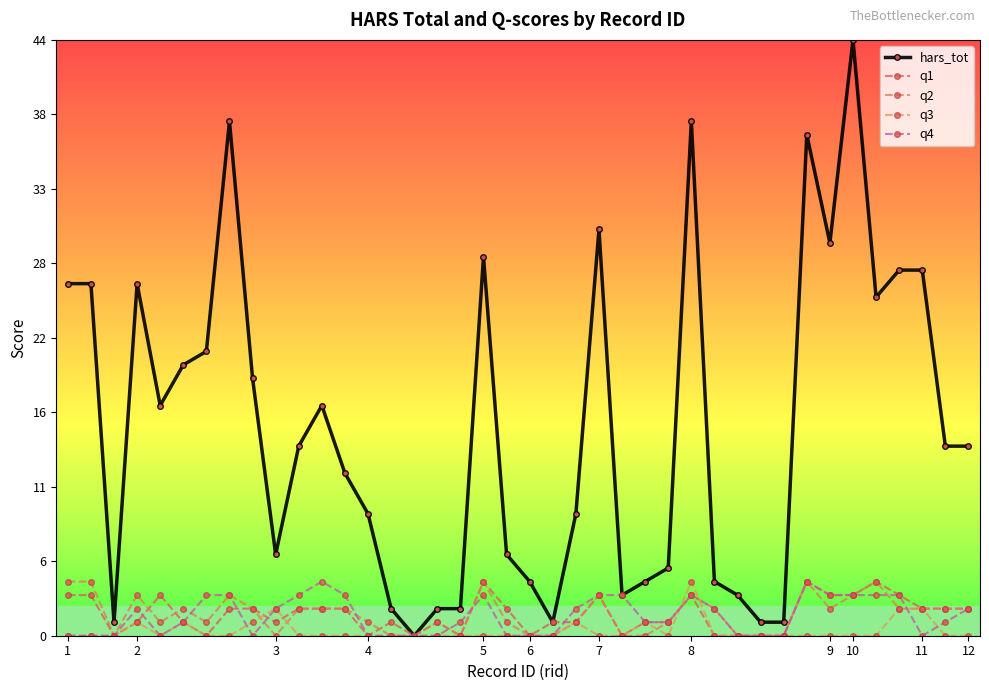

What is the average value of the hars_tot series?

15